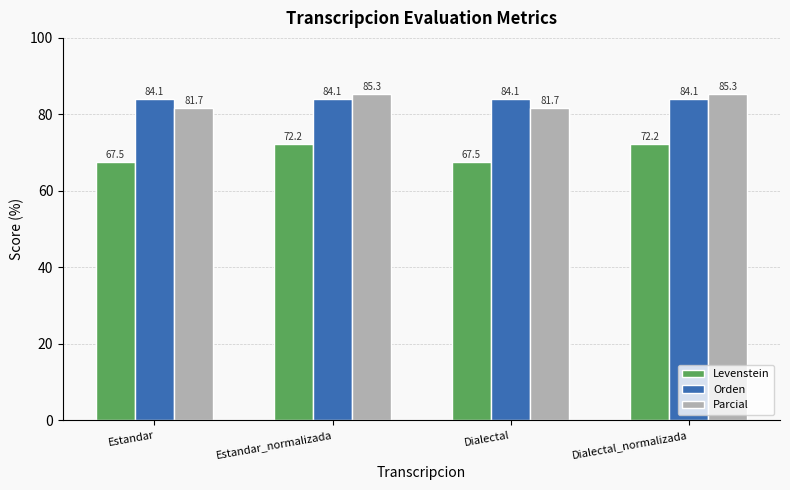

At Estandar, list the series in order from largest to smallest.

Orden, Parcial, Levenstein